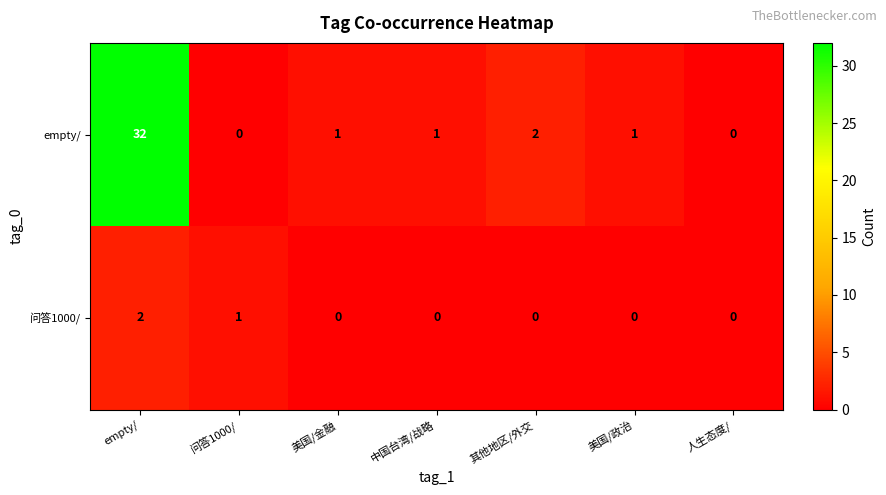

The value of 问答1000/ at 其他地区/外交 is 1. True or false?

False